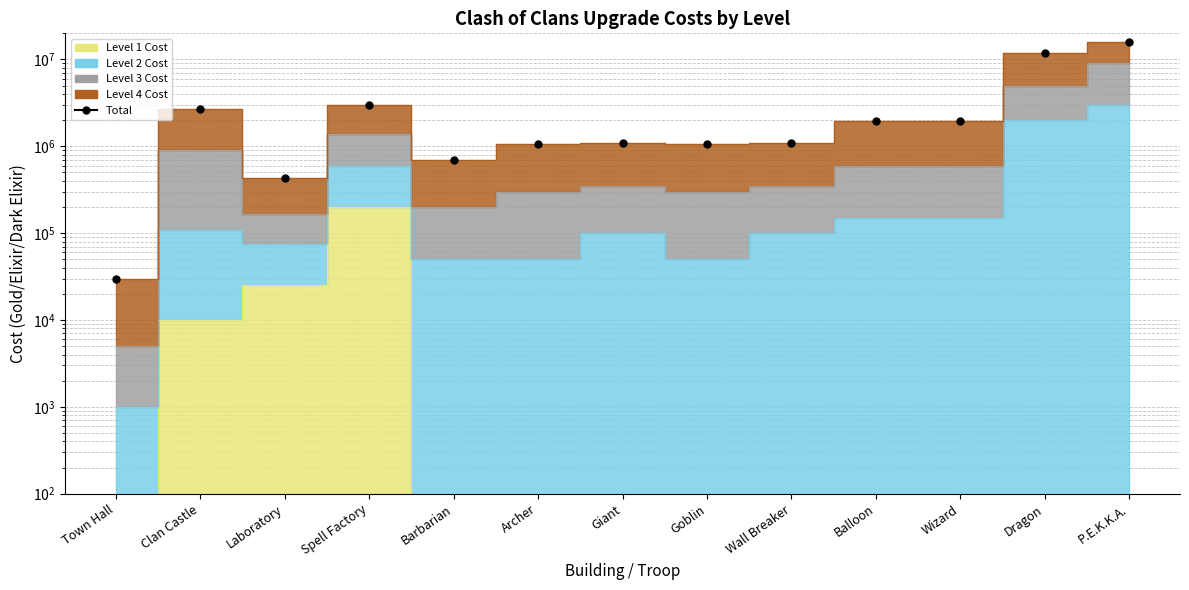

Reading left to right, list all the values displayed in this chart.

Town Hall=30000	Clan Castle=2710000	Laboratory=435000	Spell Factory=3000000	Barbarian=700000	Archer=1050000	Giant=1100000	Goblin=1050000	Wall Breaker=1100000	Balloon=1950000	Wizard=1950000	Dragon=12000000	P.E.K.K.A.=16000000